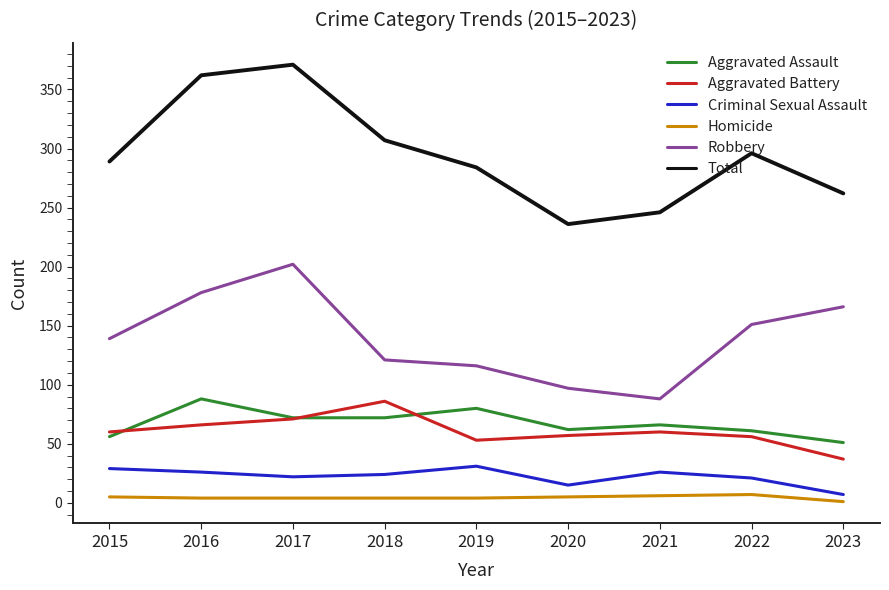

Which series has the widest spread of values?

Total